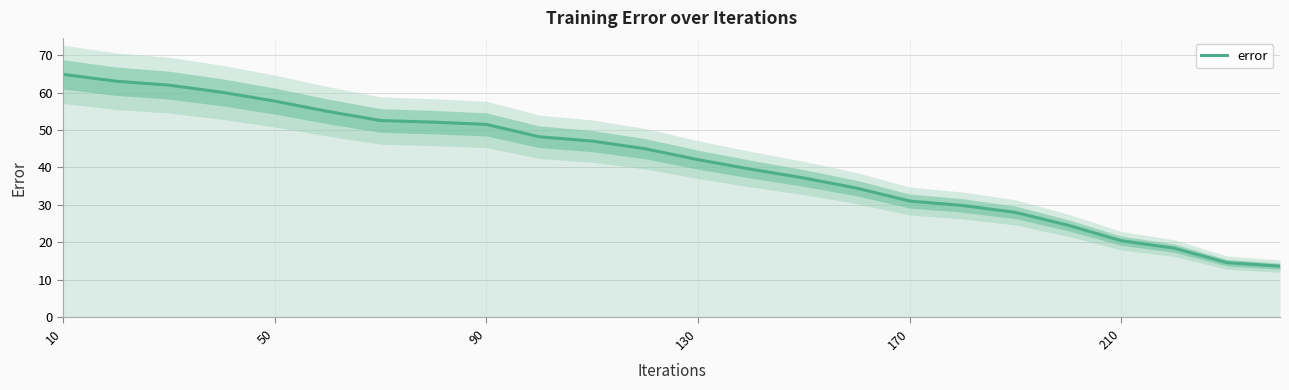

What is the greatest value displayed?

64.8